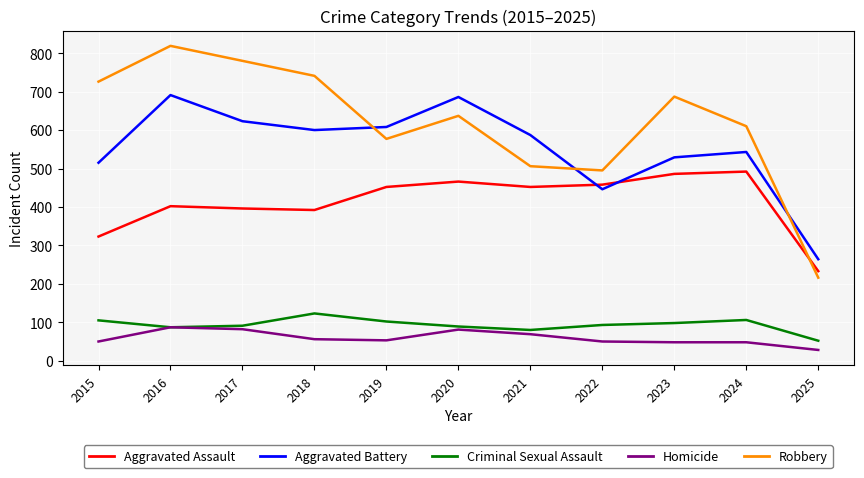

Rank the series by their maximum value, from lowest to highest.

Homicide, Criminal Sexual Assault, Aggravated Assault, Aggravated Battery, Robbery